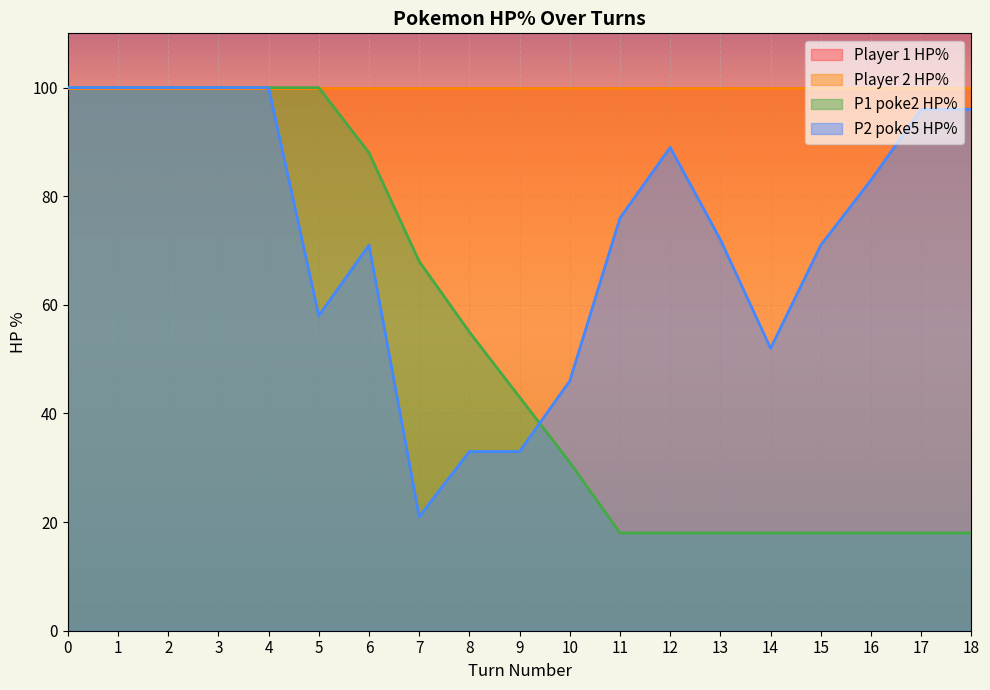

Reading right to left, extract all data points from this chart.

P1 poke2 HP%: 18	18	18	18	18	18	18	18	31	43	55	68	88	100	100	100	100	100	100
P2 poke5 HP%: 96	96	83	71	52	72	89	76	46	33	33	21	71	58	100	100	100	100	100